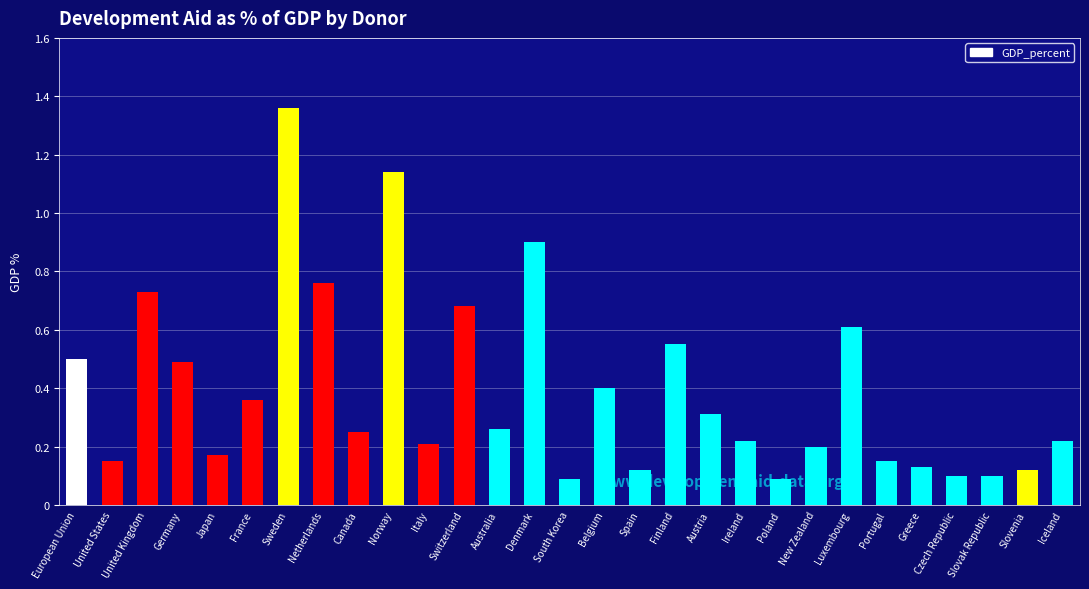

What is the label of the 18th bar from the left?

Finland